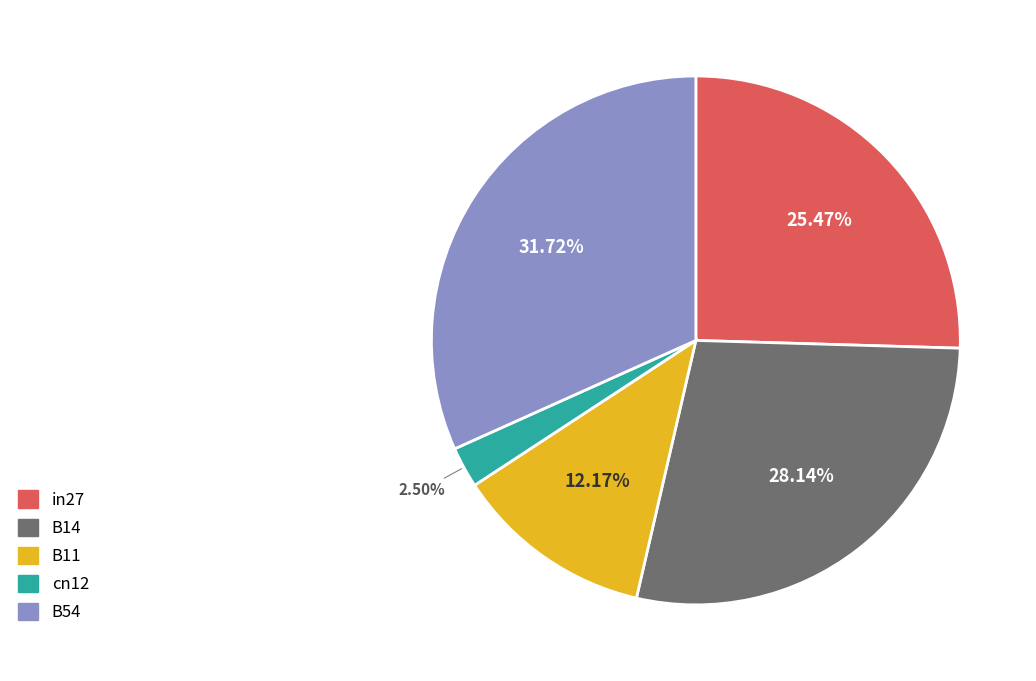

Between B14 and in27, which is larger?

B14